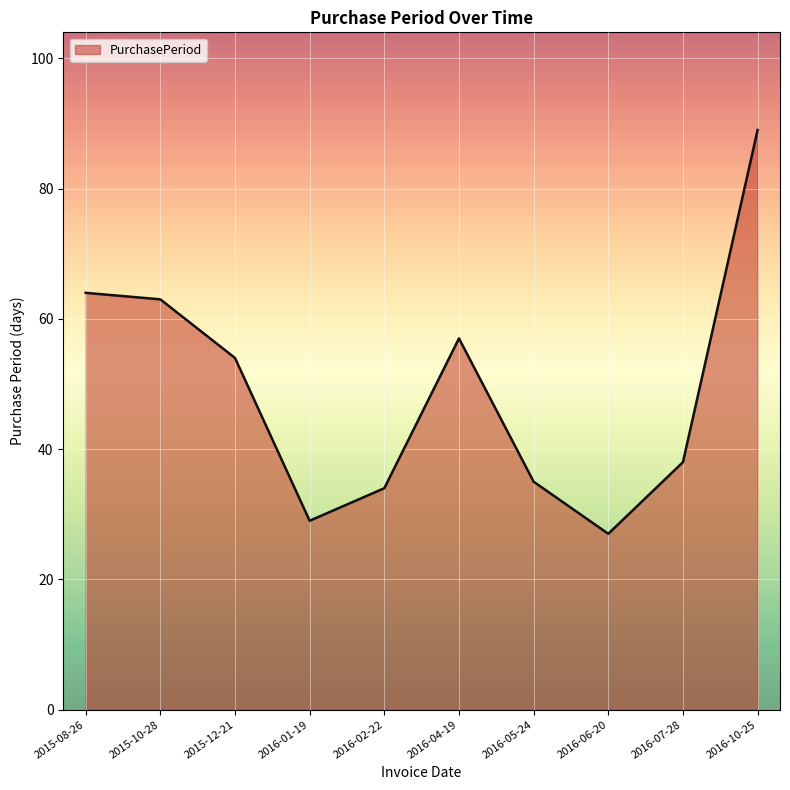

Reading left to right, extract all data points from this chart.

64	63	54	29	34	57	35	27	38	89